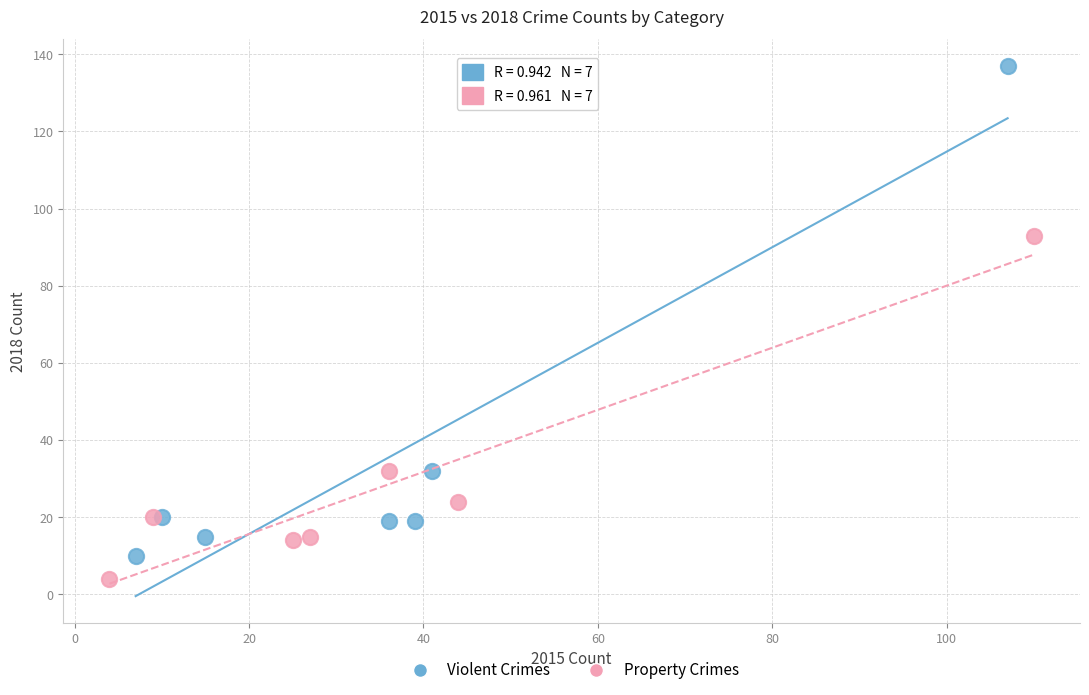

What are all the series names shown in the legend?

Violent Crimes, Property Crimes